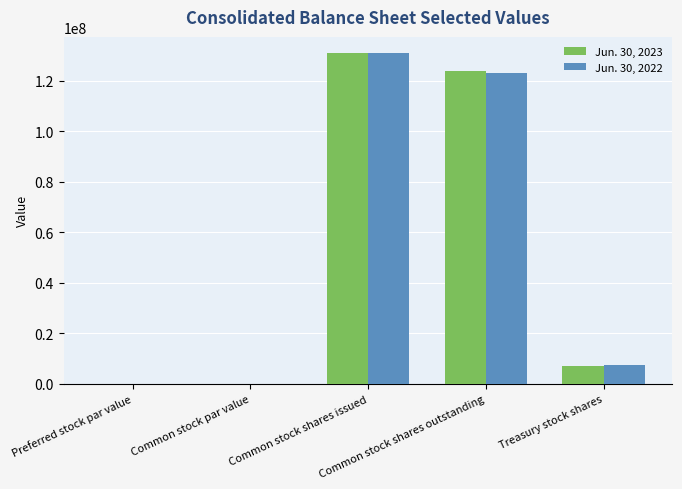

True or false: Jun. 30, 2022 has a value of 1 at Common stock par value.

True